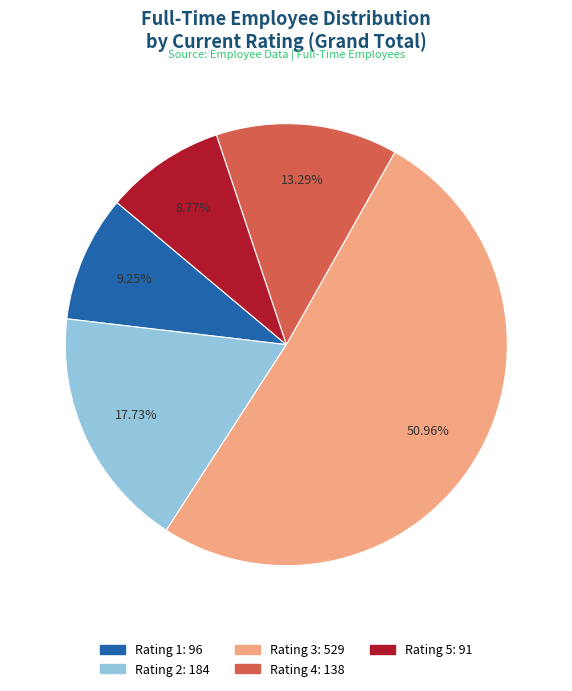

Approximately how many times larger is the value at Rating 2 compared to Rating 1?

1.9